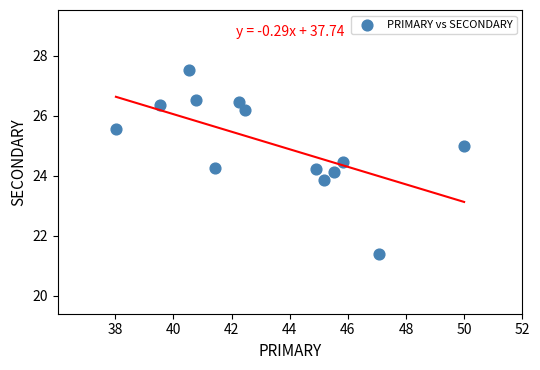

What is the range of Y values (max minus min)?

6.1